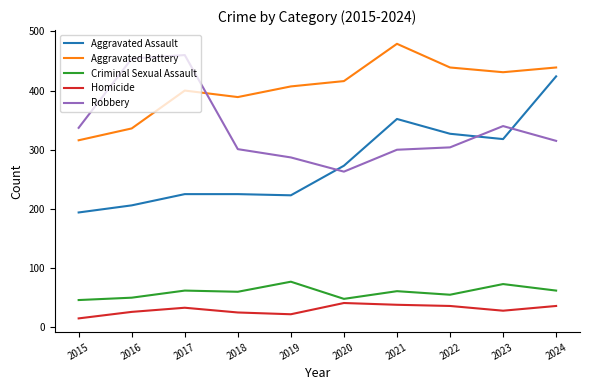

True or false: Robbery and Aggravated Battery intersect in this chart.

True